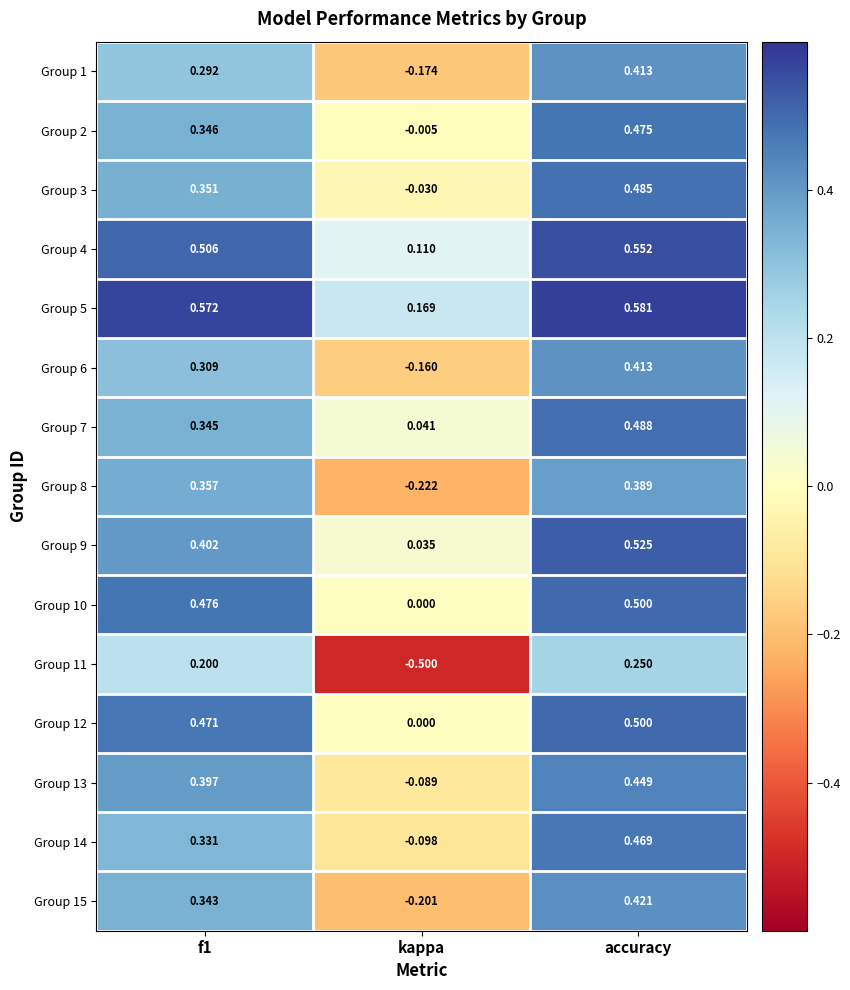

At which label is Group 5 closest to 0?

kappa